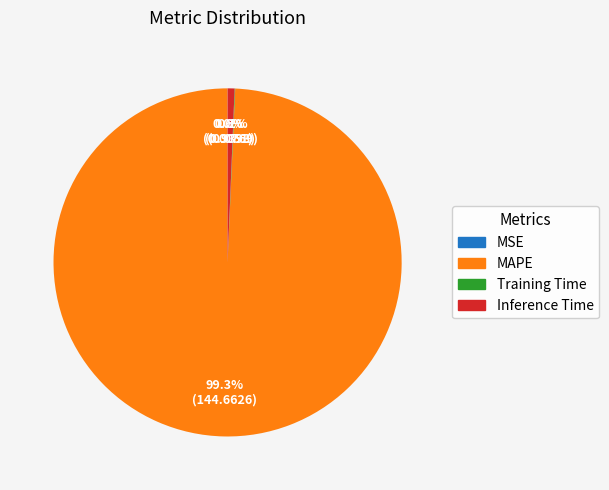

Does any single category account for the majority?

Yes